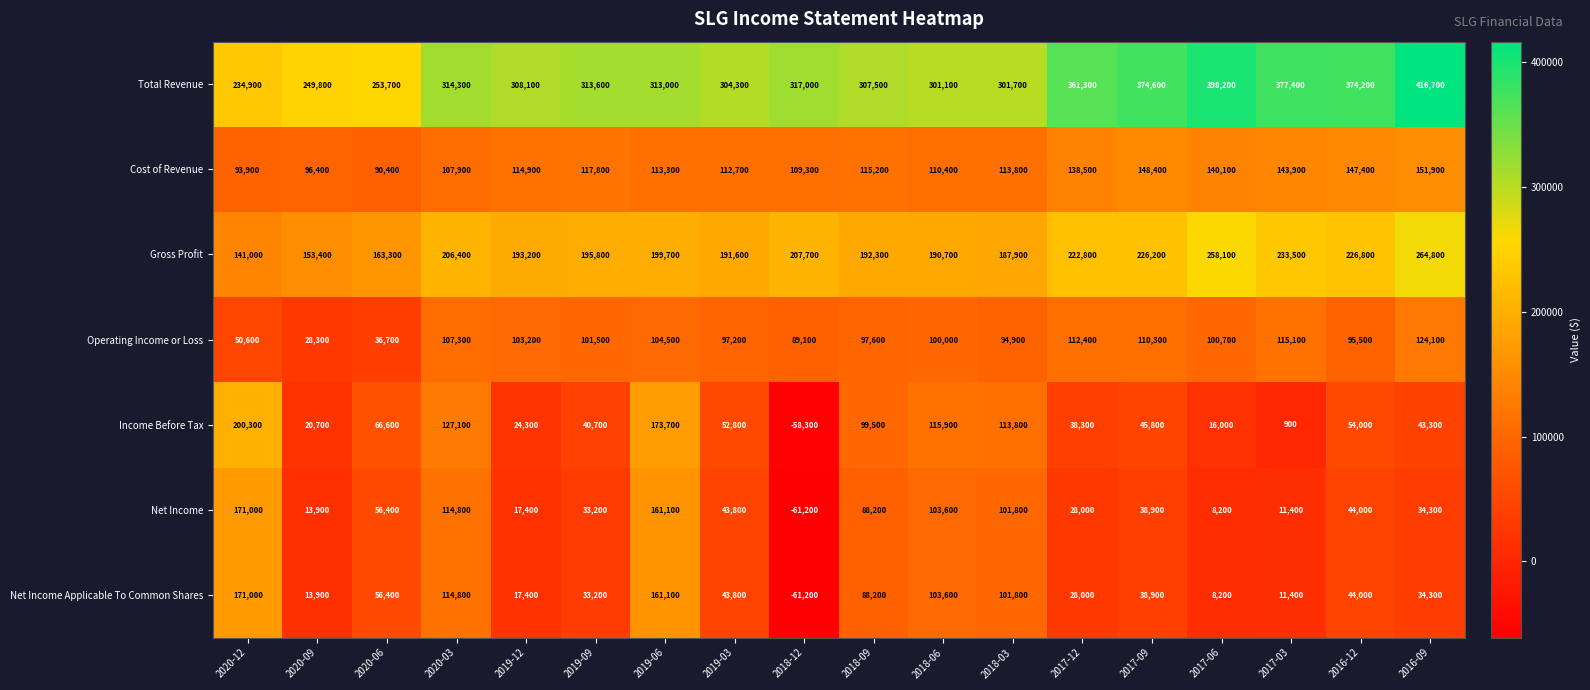

What is the average value of the Income Before Tax series?

65300